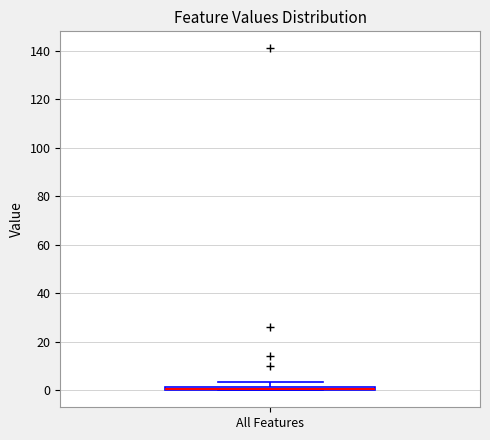

Where is the upper edge of the box for All Features on the y-axis? The values are not printed on the chart, so give them approximately, as read against the axis.

2